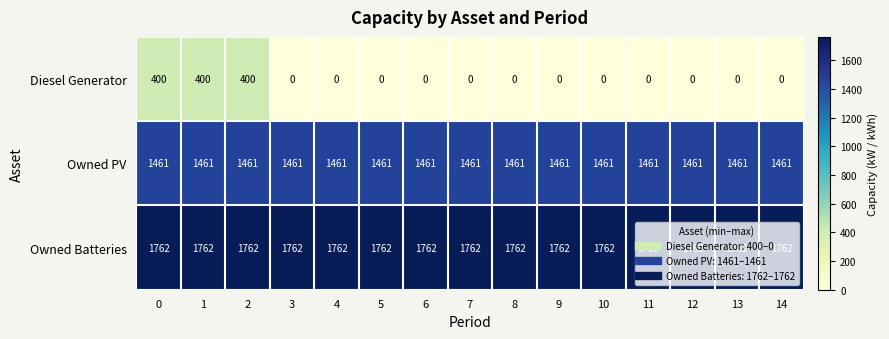

True or false: Owned Batteries has a value of 1762 at 10.

True